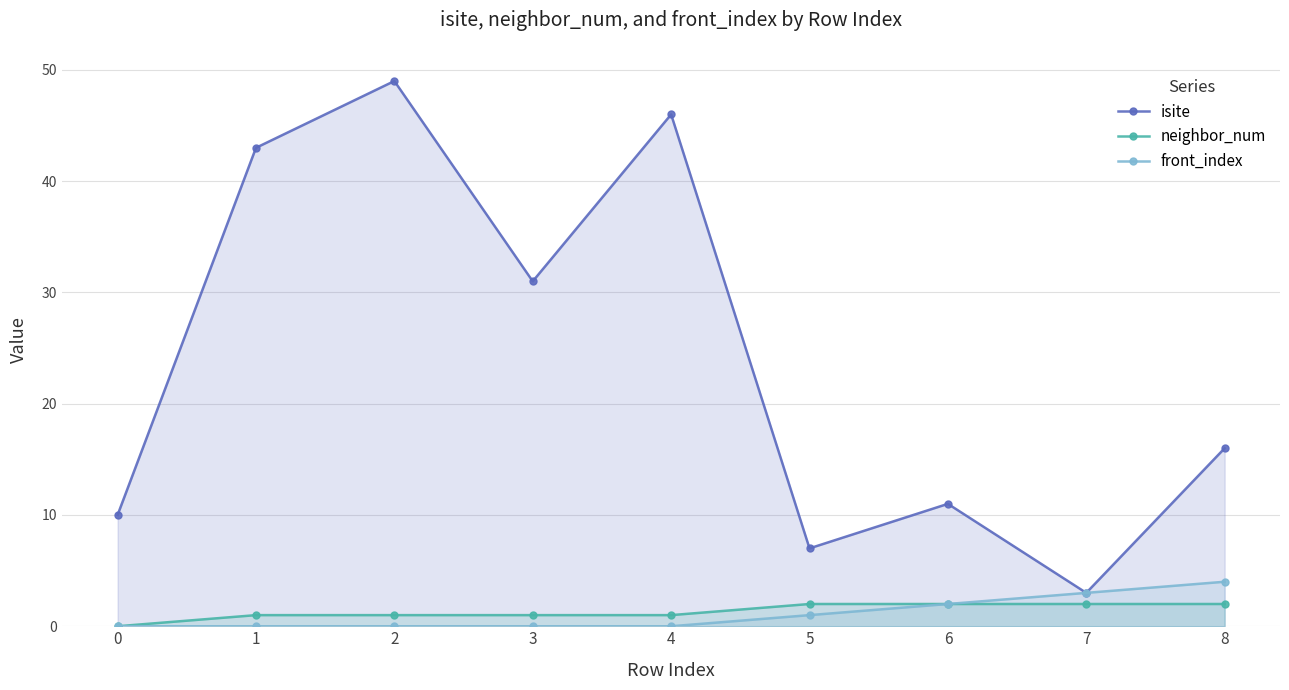

What is the greatest value displayed?

49